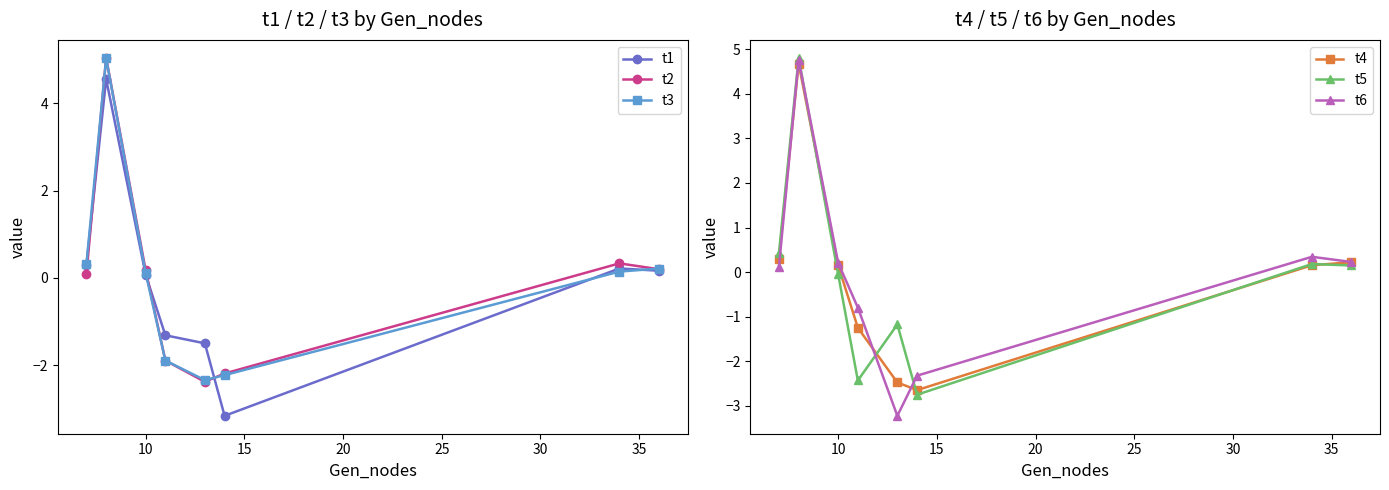

Does the chart have visible grid lines?

No